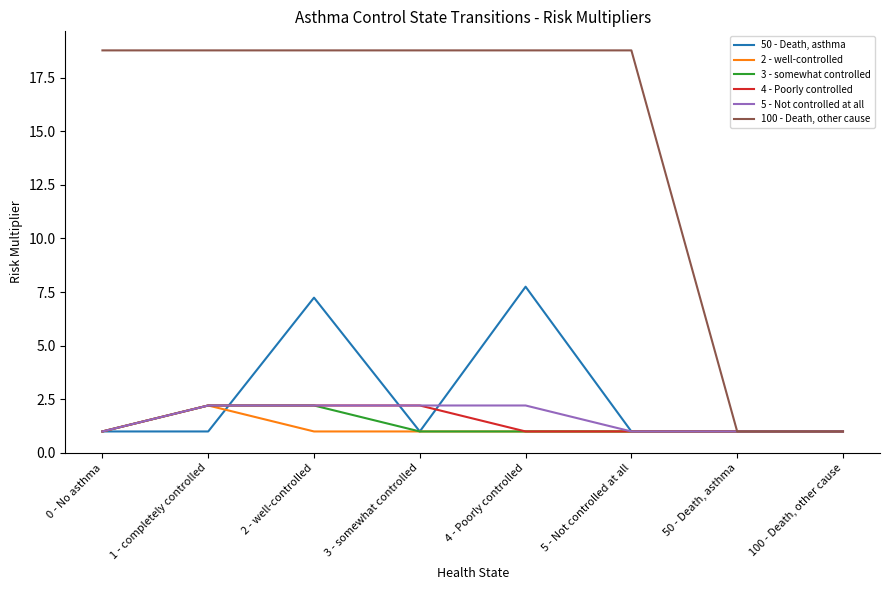

What are all the series names shown in the legend?

50 - Death, asthma, 2 - well-controlled, 3 - somewhat controlled, 4 - Poorly controlled, 5 - Not controlled at all, 100 - Death, other cause